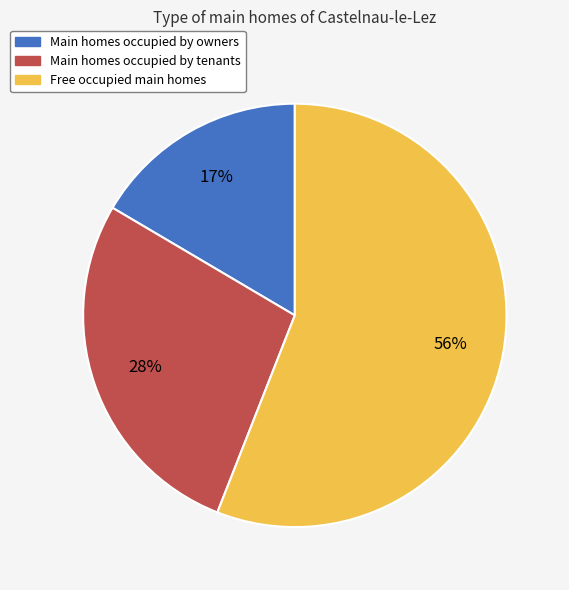

Is there any slice that represents more than half of the pie?

Yes